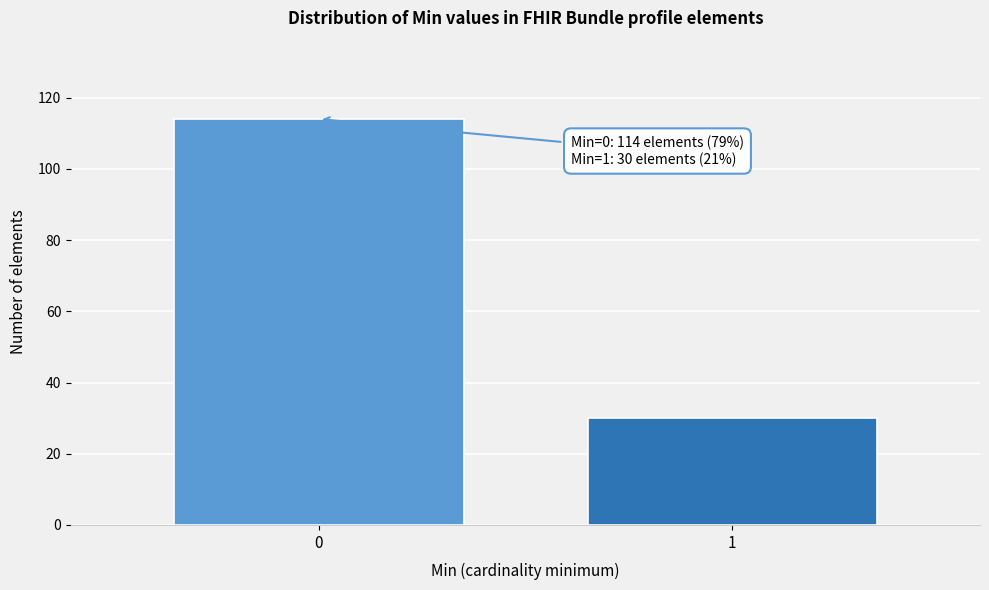

Reading right to left, list all the values displayed in this chart.

1=30	0=114